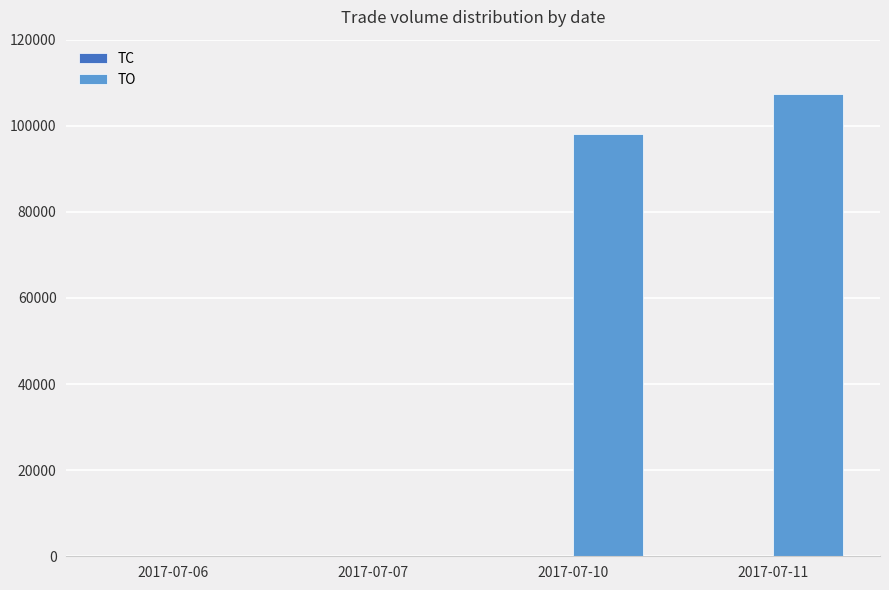

Count the number of data series in this chart.

2